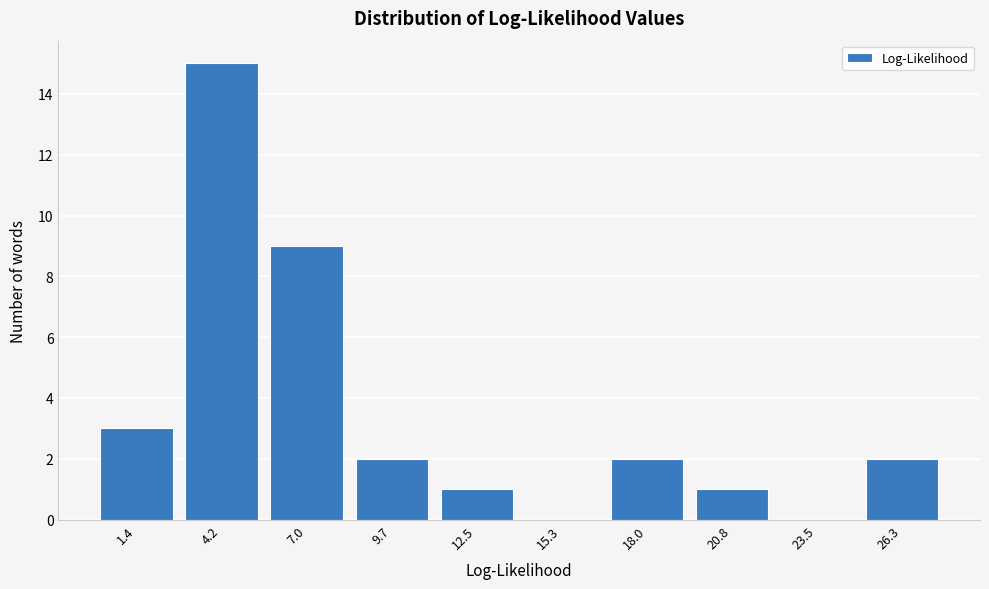

Reading right to left, transcribe all the data shown in this chart.

26.3=2	23.5=0	20.8=1	18.0=2	15.3=0	12.5=1	9.7=2	7.0=9	4.2=15	1.4=3